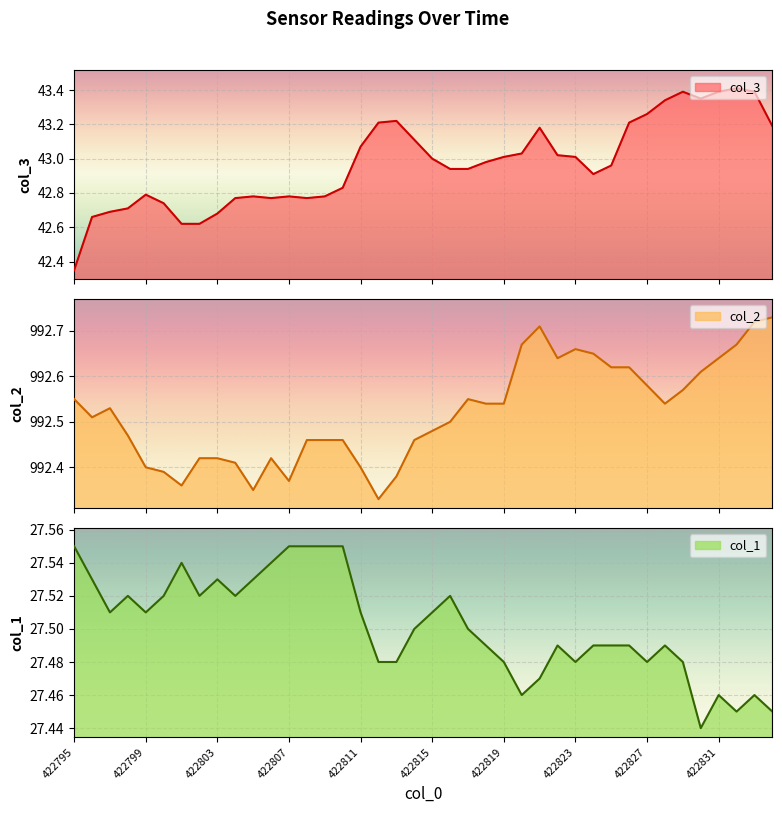

What is the difference between the col_3 values at 422810 and 422832?

0.6